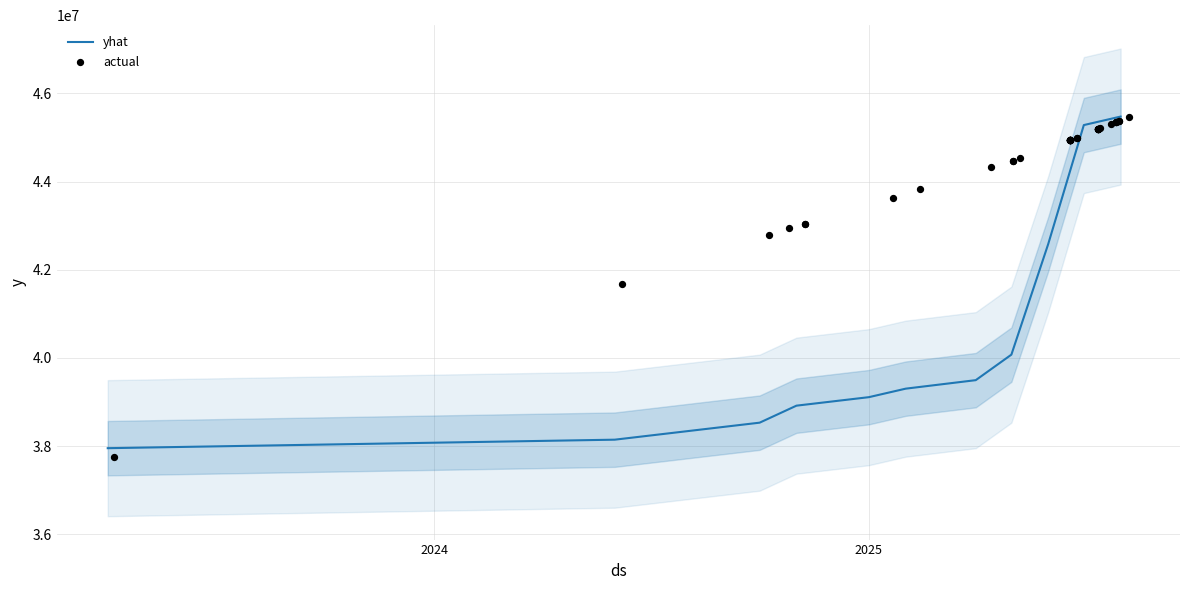

What is the highest value of the yhat series?

45472786.0